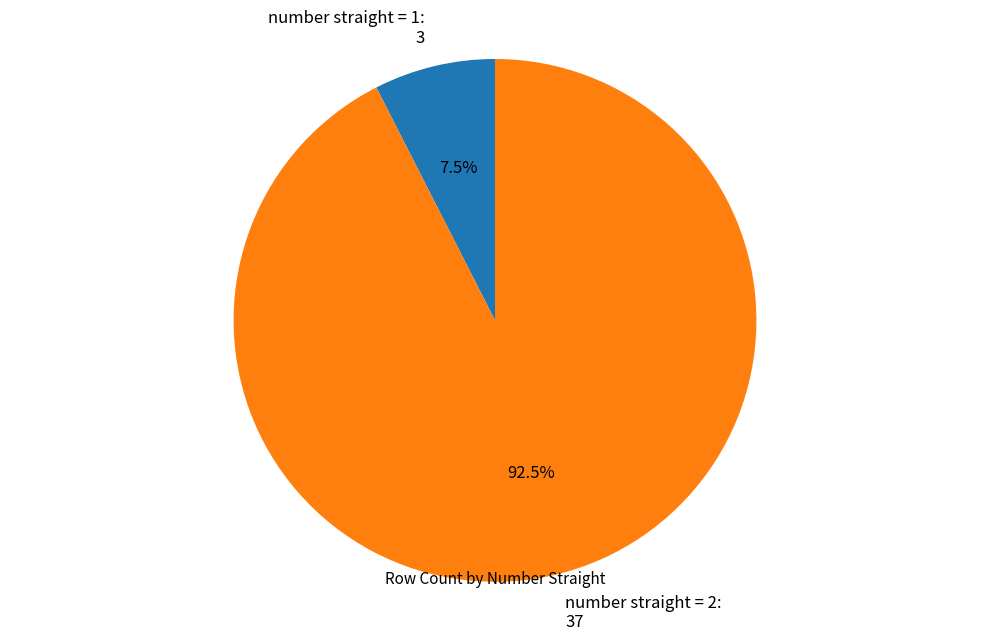

Combined, do number straight = 2: 37 and number straight = 1: 3 account for over 50%?

Yes